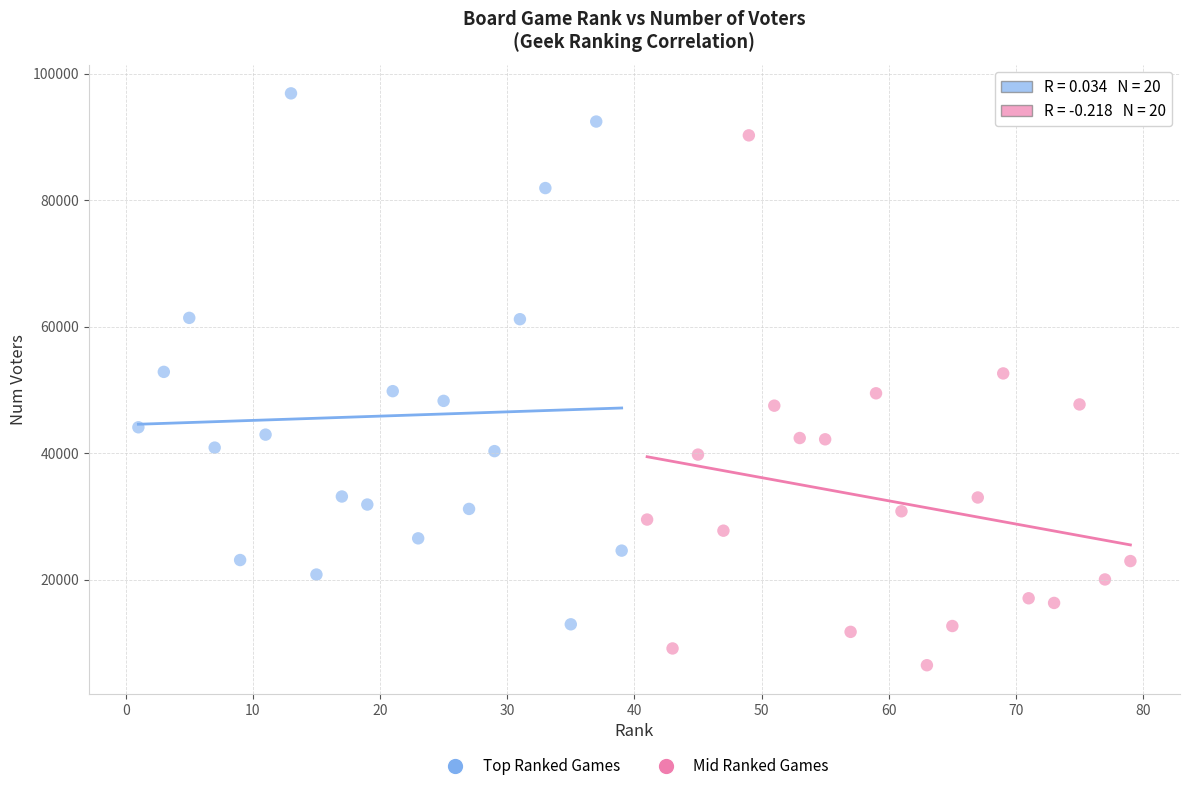

Which series reaches the maximum Y coordinate?

Top Ranked Games